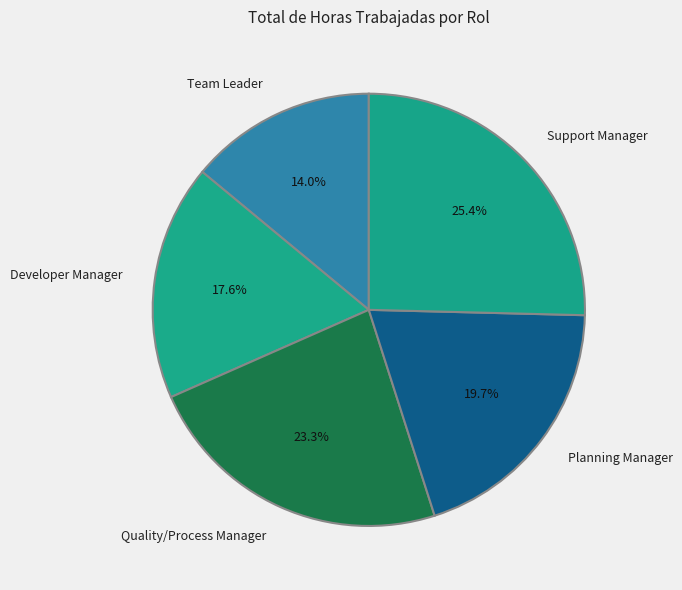

How many slices are in this pie chart?

5